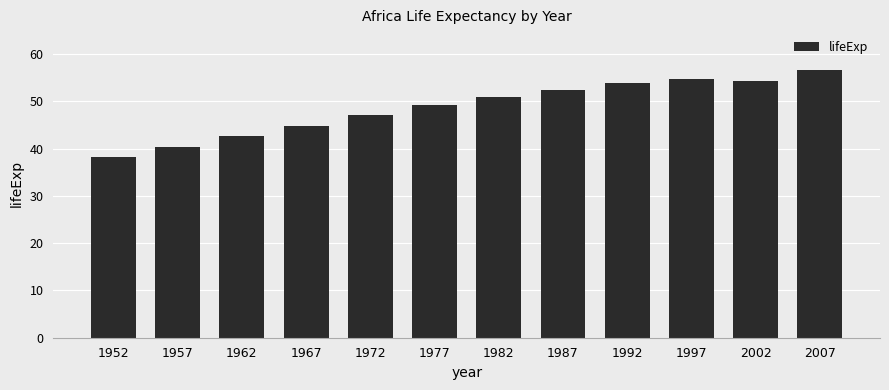

What is the sum of the values at 1967 and 1972?

91.9